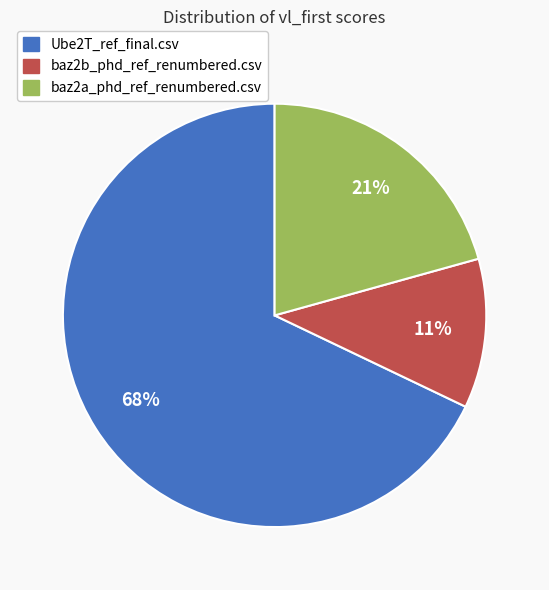

To the nearest percent, what is the average slice percentage?

33%